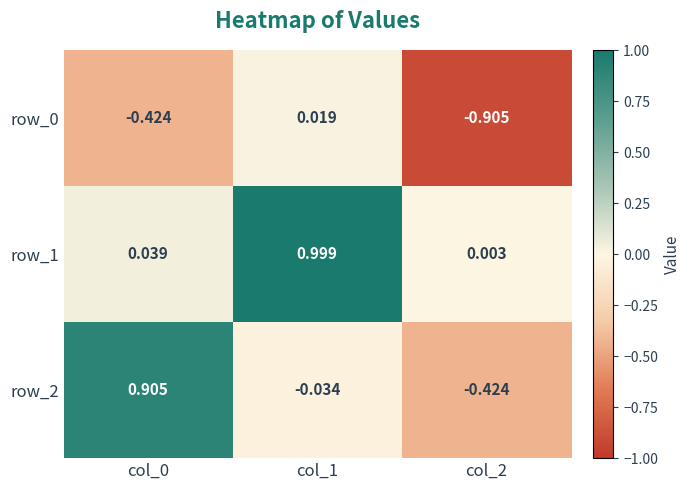

At which label is row_0 closest to 0?

col_1